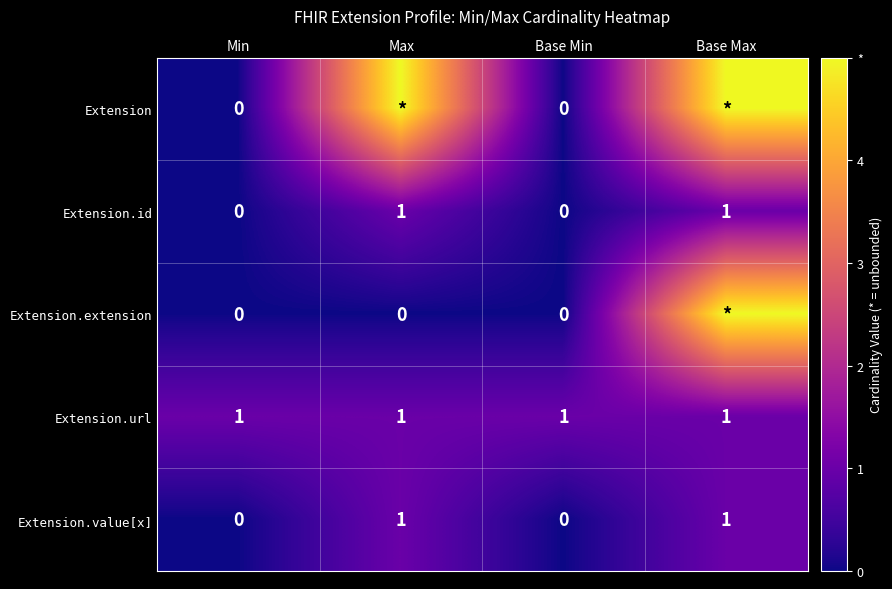

Which has a higher value, Base Min or Min?

Base Min